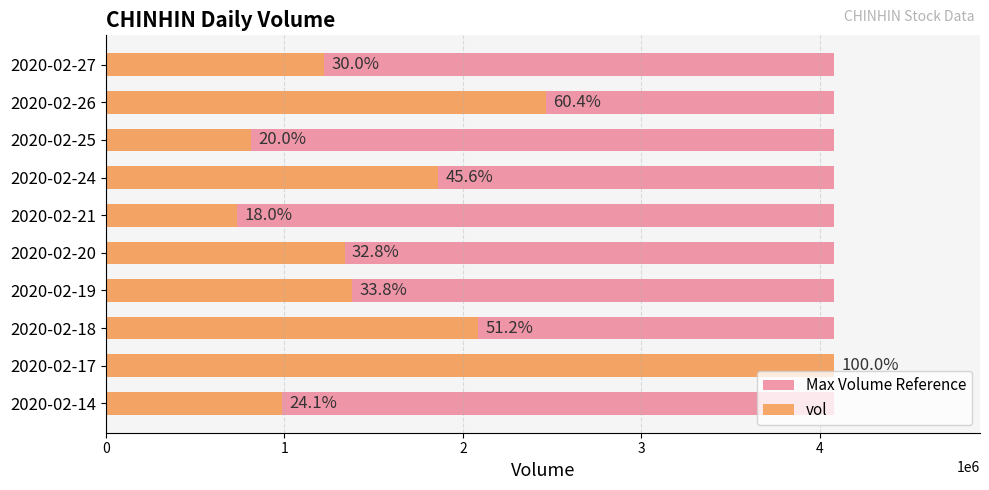

What is the value of the vol bar at the 5th from the left?

1337400.0